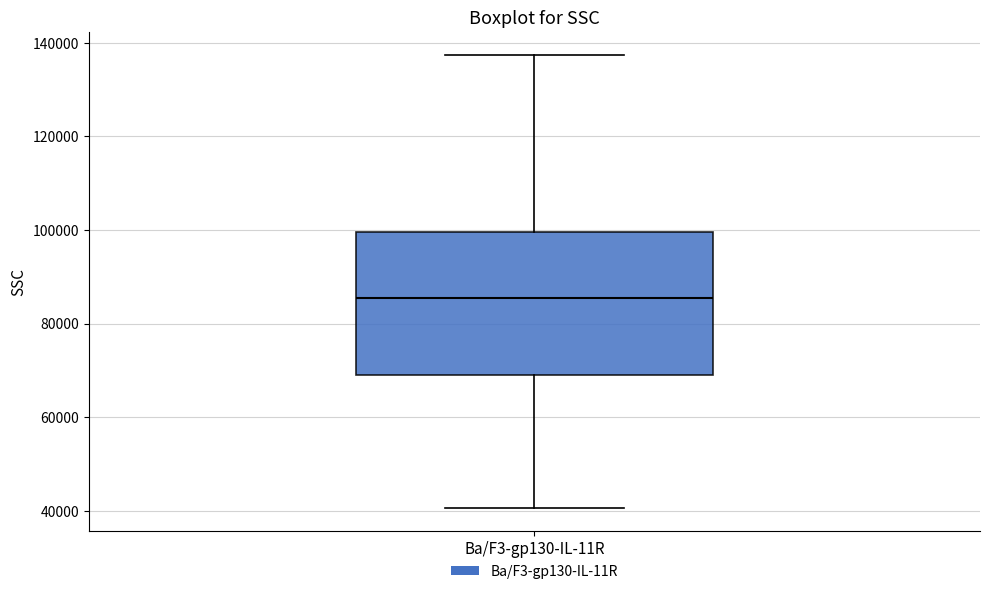

Transcribe this box plot: give where the median line is, the range the box spans, and where the two whiskers end, as read against the y-axis. The values are not printed on the chart, so give them approximately, as read against the axis.

median 86000, box 68000 to 100000, whiskers 40000 to 138000